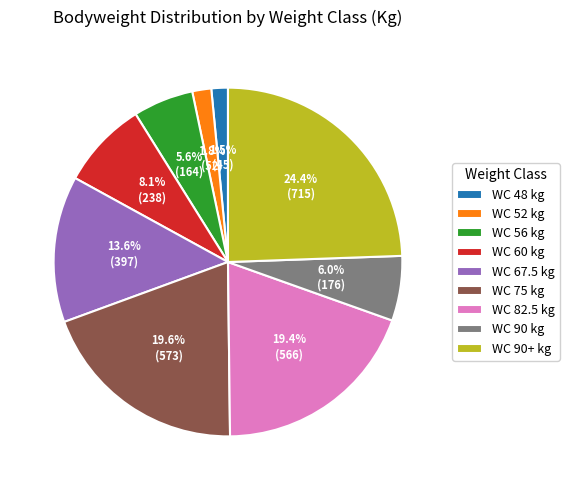

Which category has the biggest portion of the pie?

WC 90+ kg